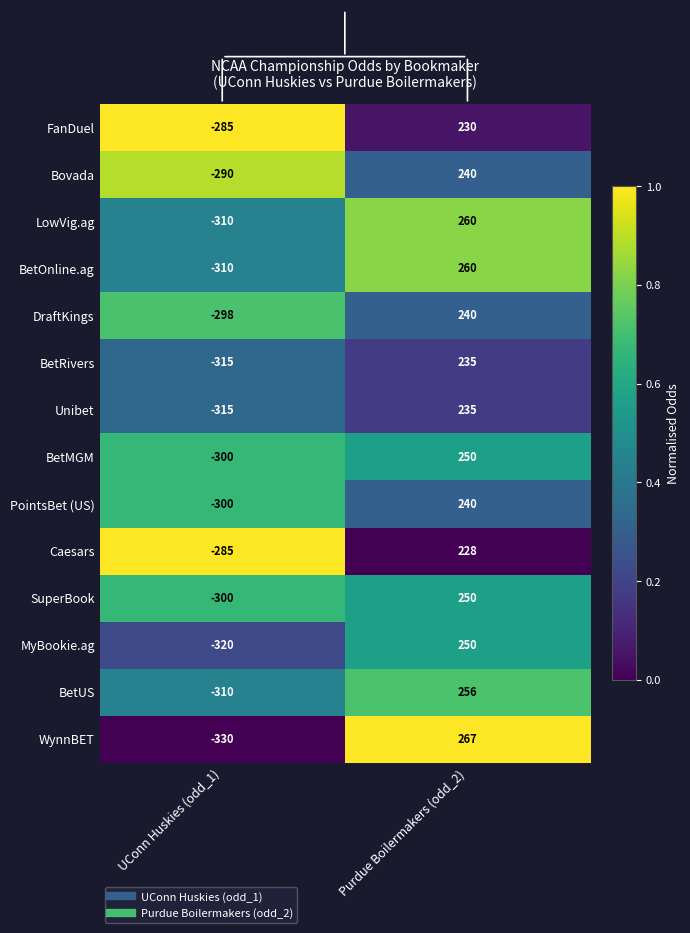

Where is DraftKings nearest to the value -29?

UConn Huskies (odd_1)